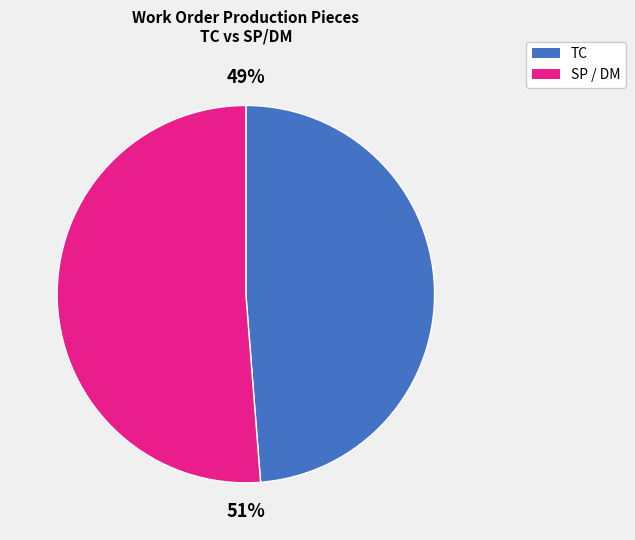

How many slices are in this pie chart?

2